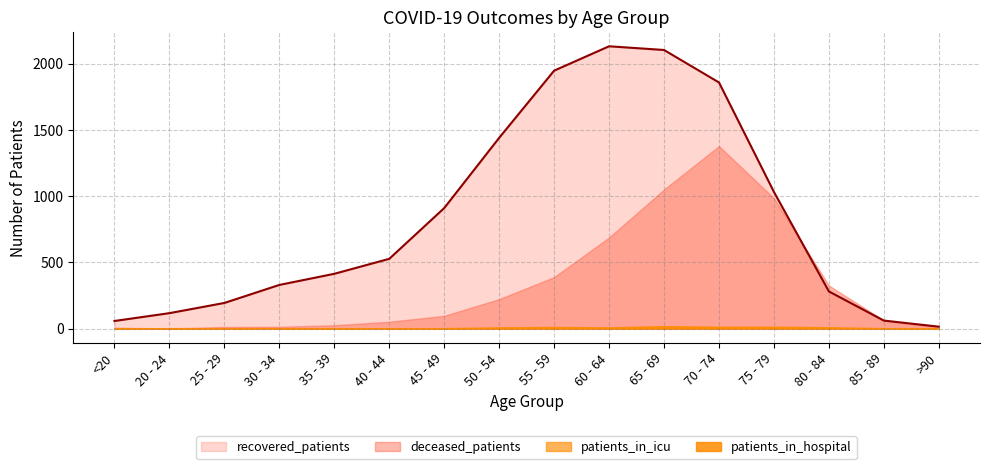

Reading right to left, what are all the values shown in this chart?

recovered_patients: >90=15	85 - 89=61	80 - 84=281	75 - 79=1032	70 - 74=1858	65 - 69=2103	60 - 64=2131	55 - 59=1947	50 - 54=1440	45 - 49=910	40 - 44=527	35 - 39=414	30 - 34=330	25 - 29=194	20 - 24=117	<20=58
deceased_patients: >90=9	85 - 89=62	80 - 84=326	75 - 79=984	70 - 74=1378	65 - 69=1050	60 - 64=688	55 - 59=389	50 - 54=223	45 - 49=97	40 - 44=52	35 - 39=26	30 - 34=14	25 - 29=13	20 - 24=2	<20=7
patients_in_icu: >90=0	85 - 89=0	80 - 84=1	75 - 79=7	70 - 74=9	65 - 69=8	60 - 64=3	55 - 59=5	50 - 54=2	45 - 49=2	40 - 44=1	35 - 39=3	30 - 34=1	25 - 29=0	20 - 24=0	<20=0
patients_in_hospital: >90=0	85 - 89=4	80 - 84=11	75 - 79=15	70 - 74=15	65 - 69=19	60 - 64=10	55 - 59=13	50 - 54=10	45 - 49=4	40 - 44=2	35 - 39=3	30 - 34=3	25 - 29=2	20 - 24=4	<20=2